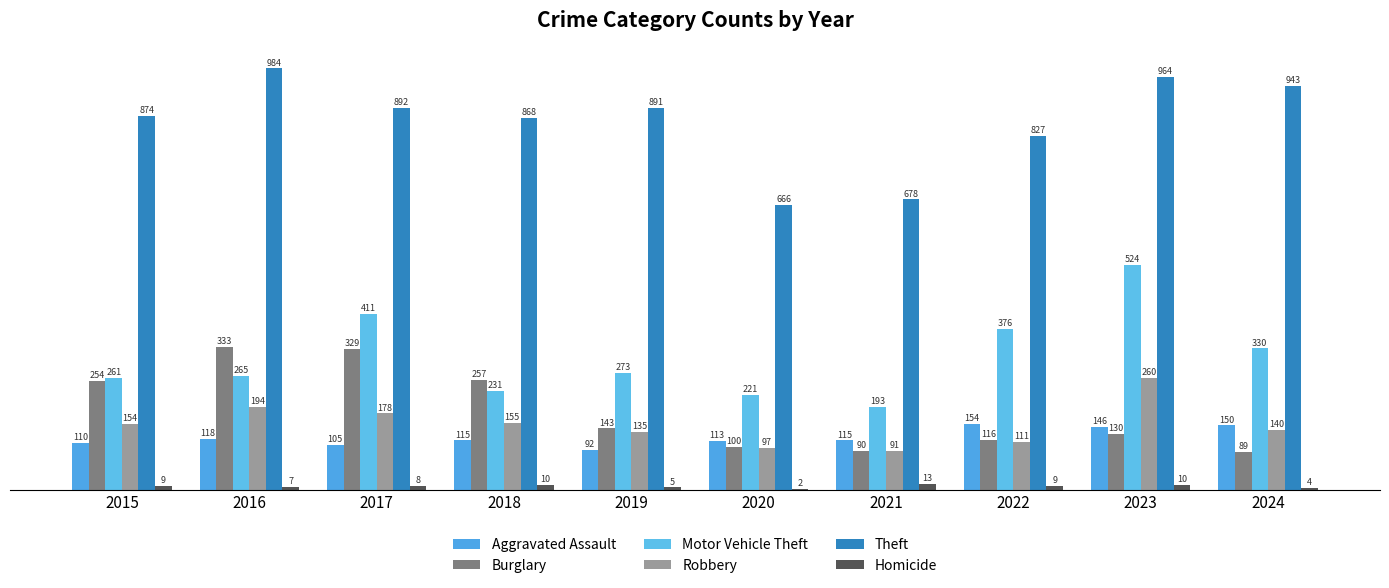

Count the number of data series in this chart.

6